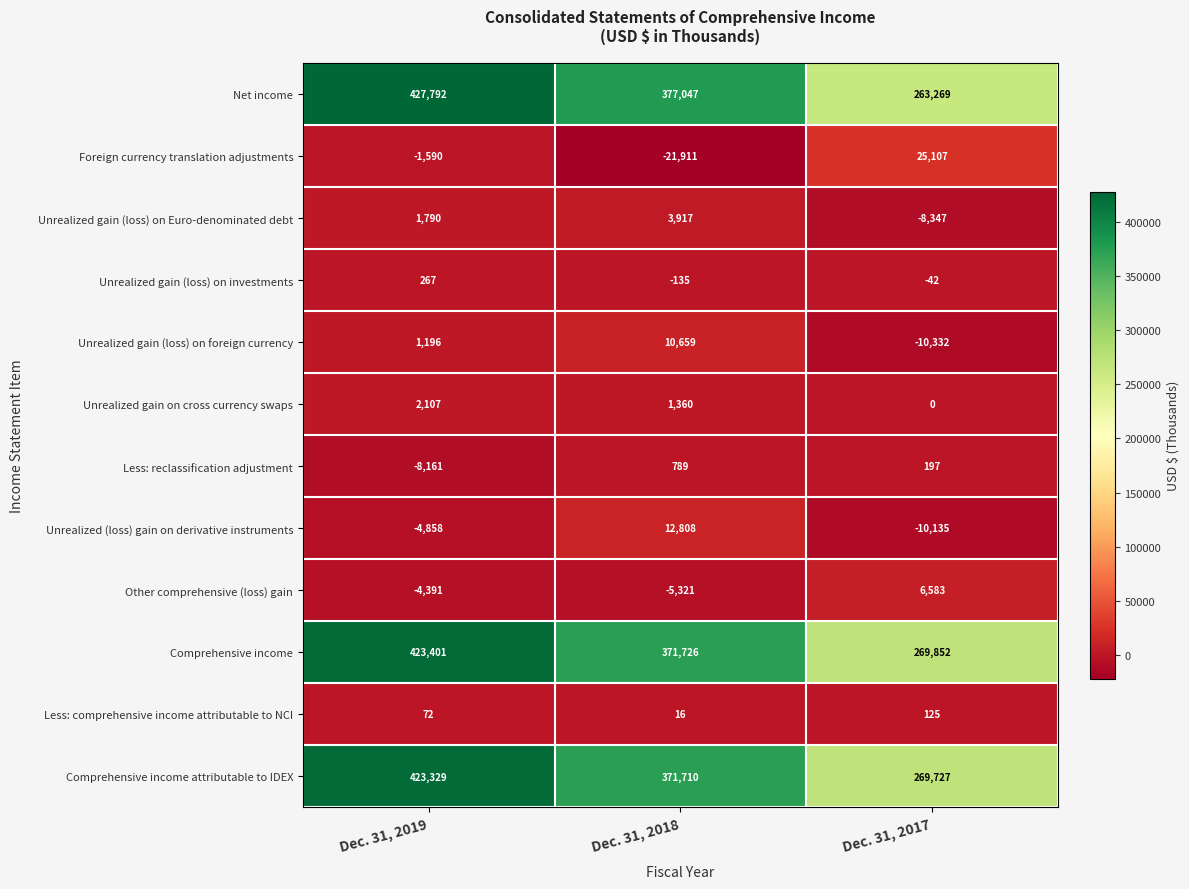

Count the number of categories in the chart.

3